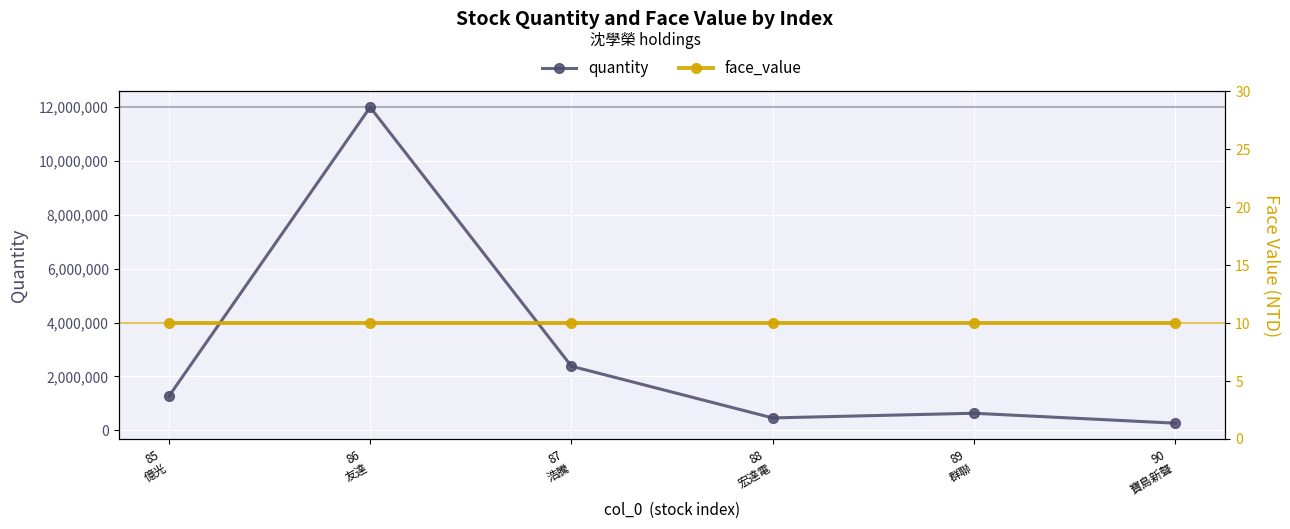

In quantity, how many points are lower than both neighbors (excluding endpoints)?

1